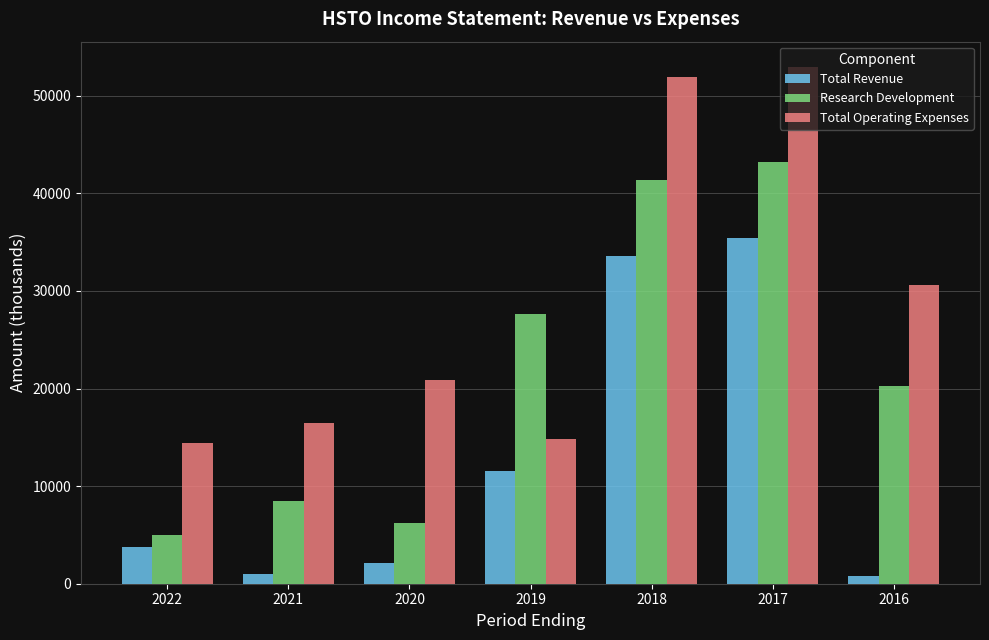

What is the greatest value displayed?

52900